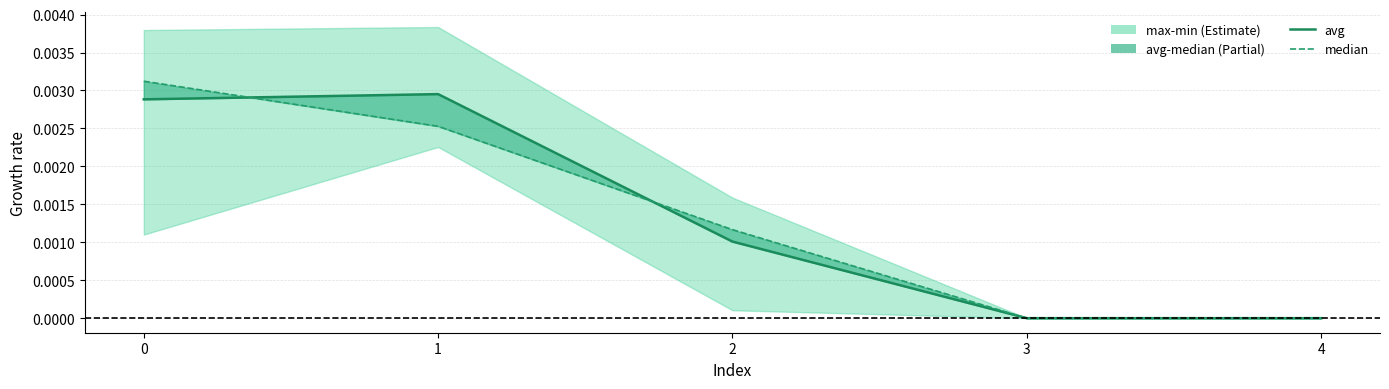

Between which two adjacent categories do avg and median first intersect?

0 and 1